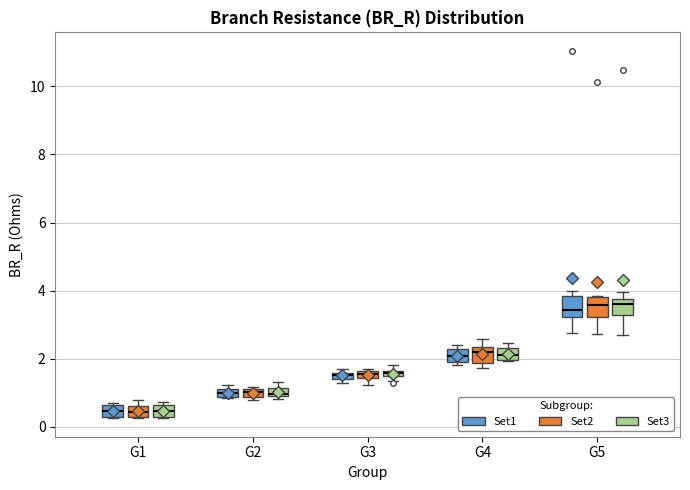

Where is the lower edge of the box for G1 (Set2) on the y-axis? The values are not printed on the chart, so give them approximately, as read against the axis.

0.2